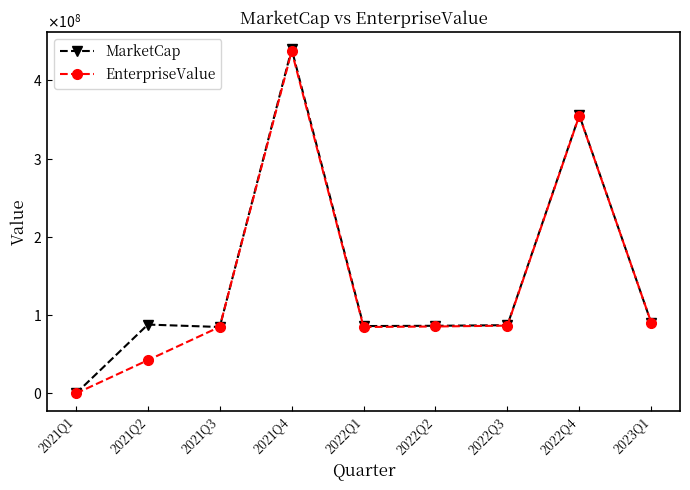

What are all the series names shown in the legend?

MarketCap, EnterpriseValue